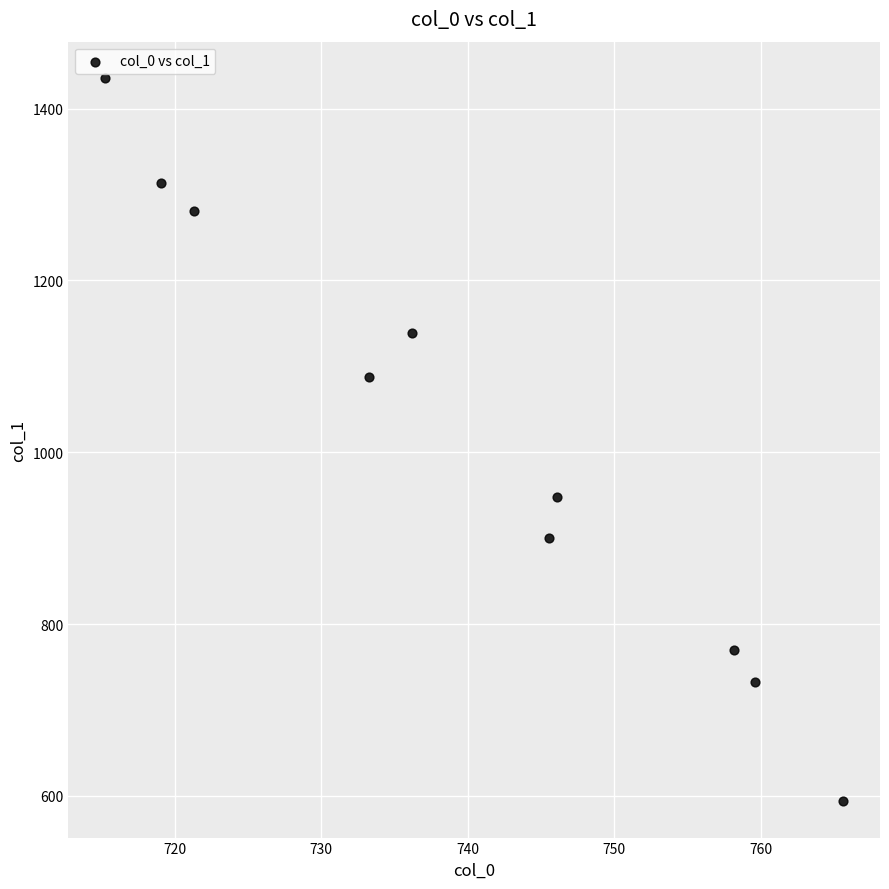

What is the range of Y values (max minus min)?

842.2